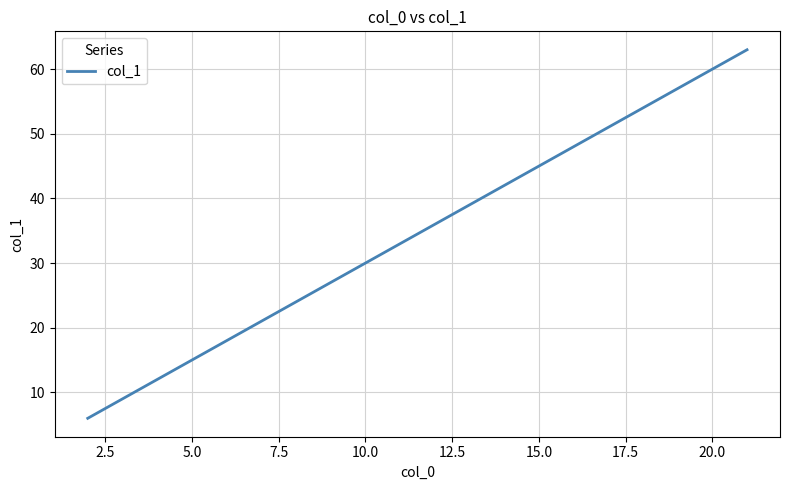

What is the sum of all values?

690